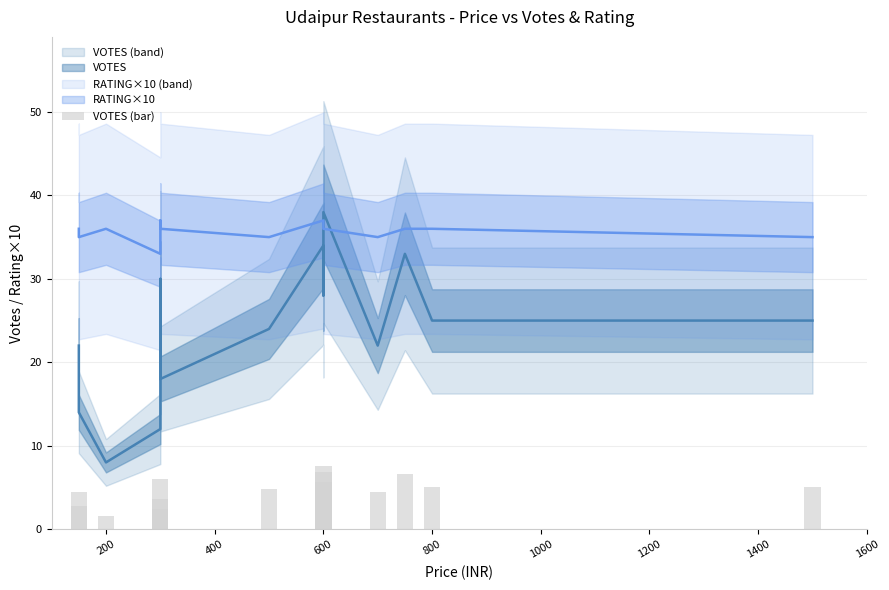

Reading right to left, extract all data points from this chart.

5.0	5.0	6.6	4.4	7.6	5.6	6.8	4.8	3.6	6.0	2.4	1.6	2.8	4.4